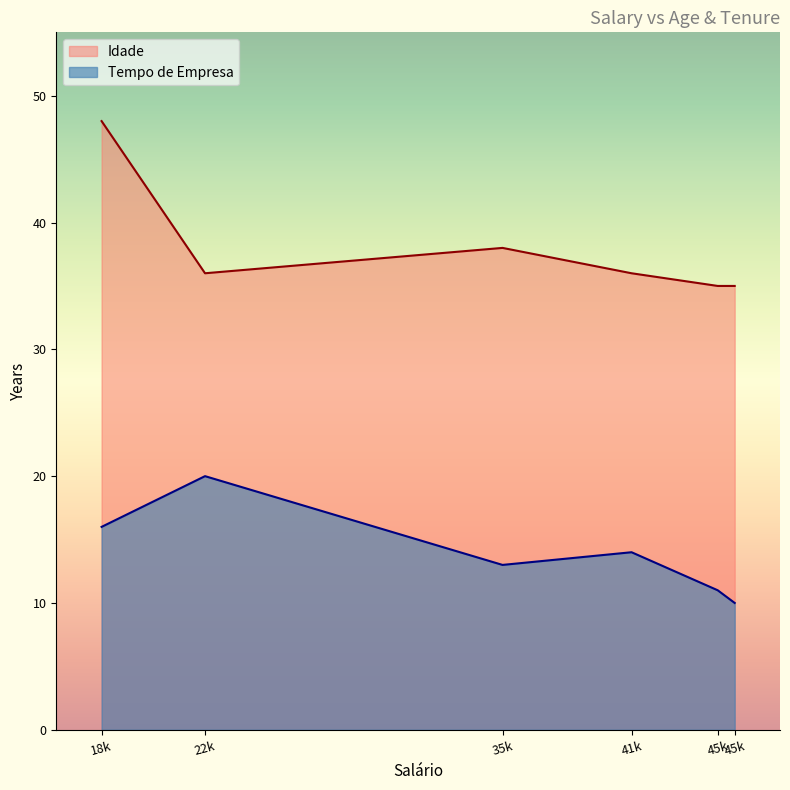

How many Tempo de Empresa values are between 11 and 16?

4